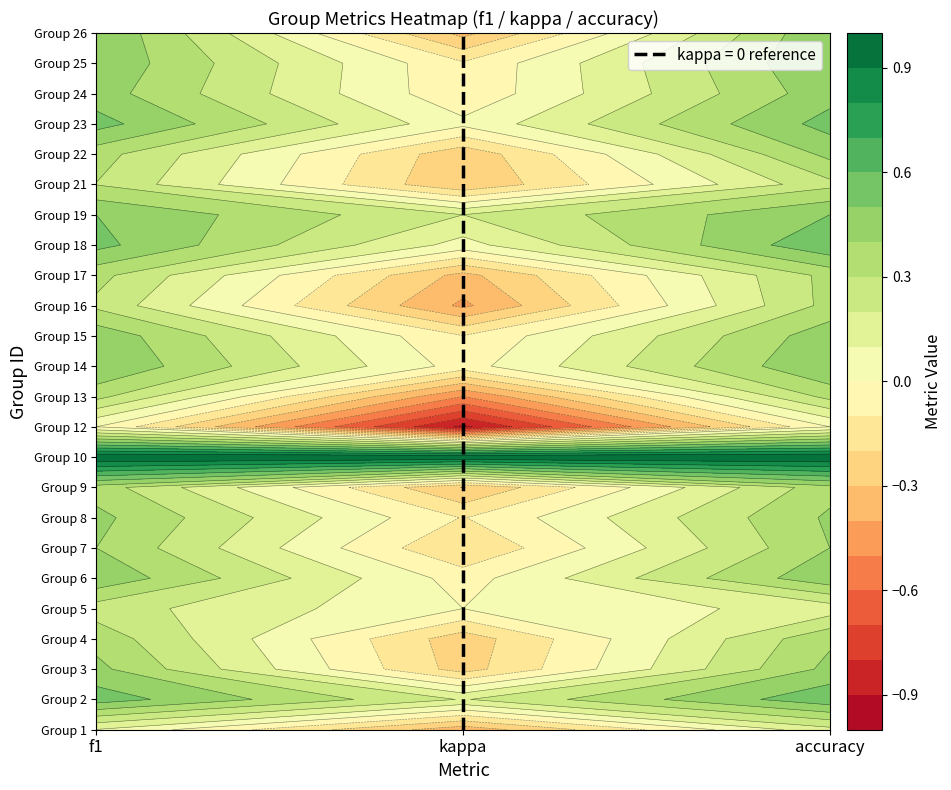

What is the difference between the maximum and minimum values in the 18 series?

0.5